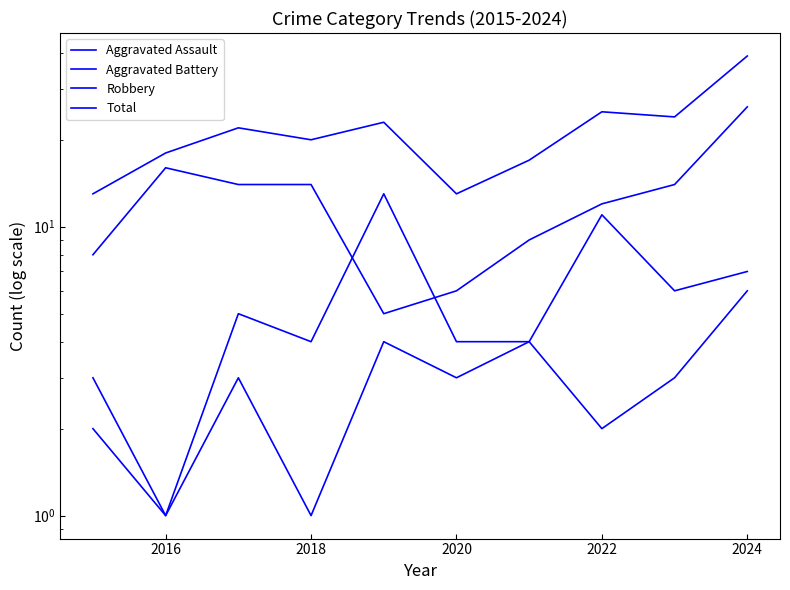

Count the number of data series in this chart.

4